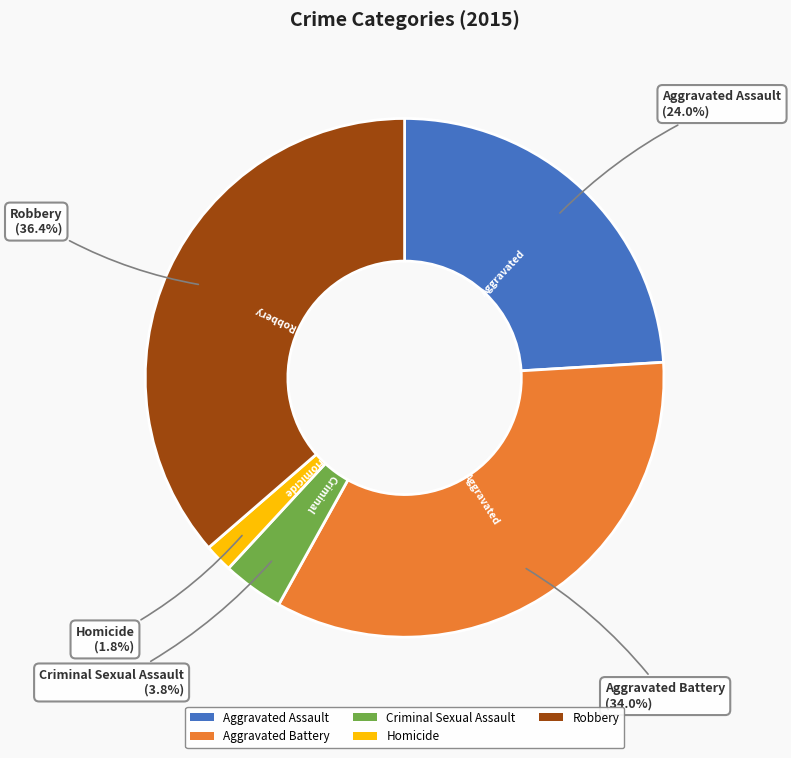

Does Criminal Sexual Assault account for over 50% of the chart?

No